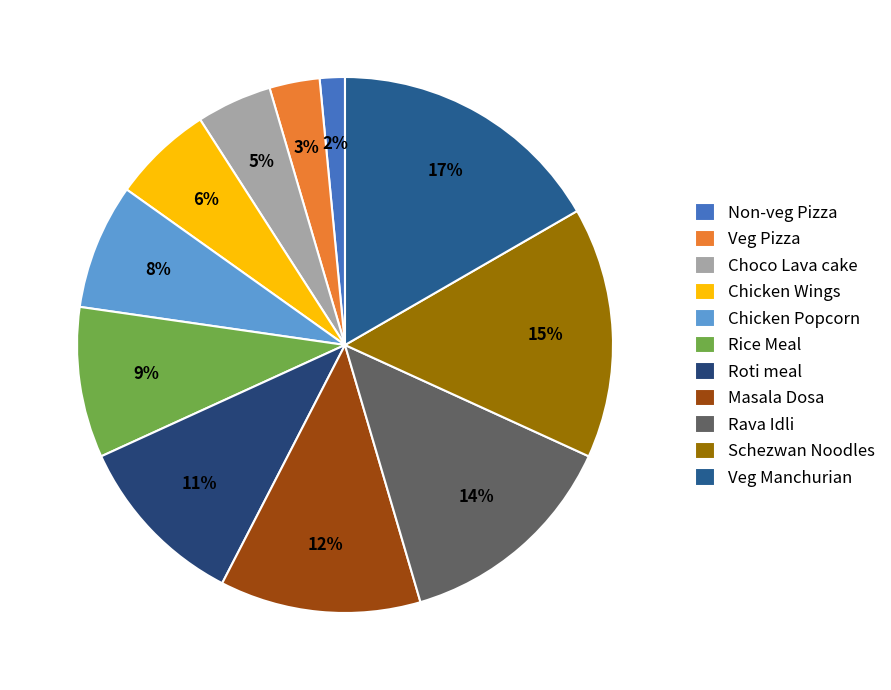

Combined, do Non-veg Pizza and Masala Dosa account for over 50%?

No